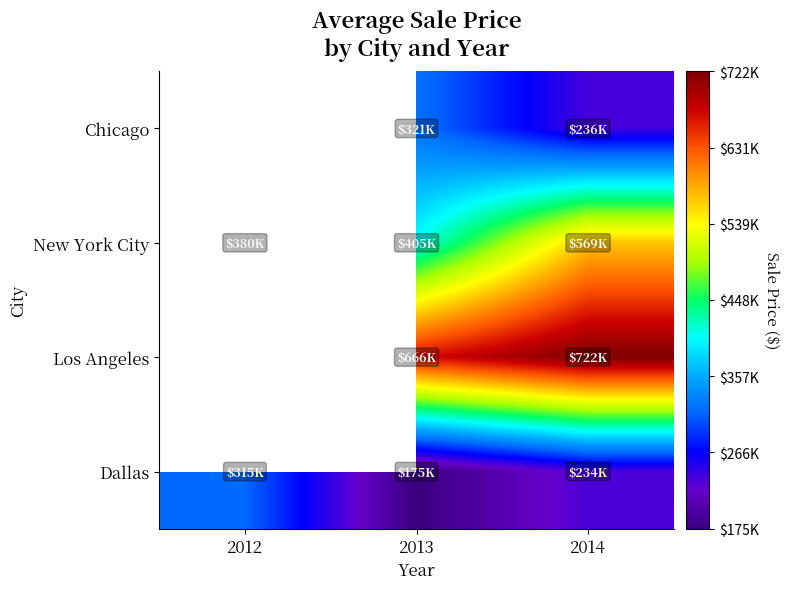

Is the value of Los Angeles at 2012 greater than the value of Dallas at 2012?

No